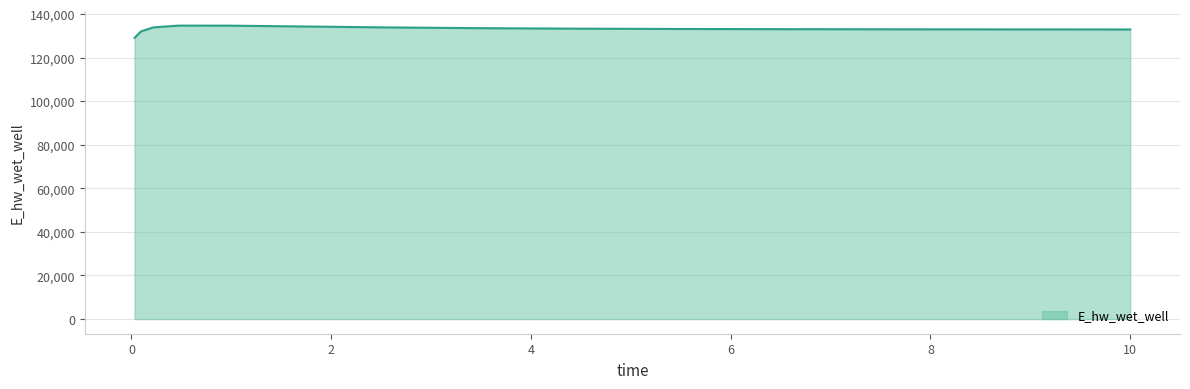

What is the smallest value displayed?

129109.5